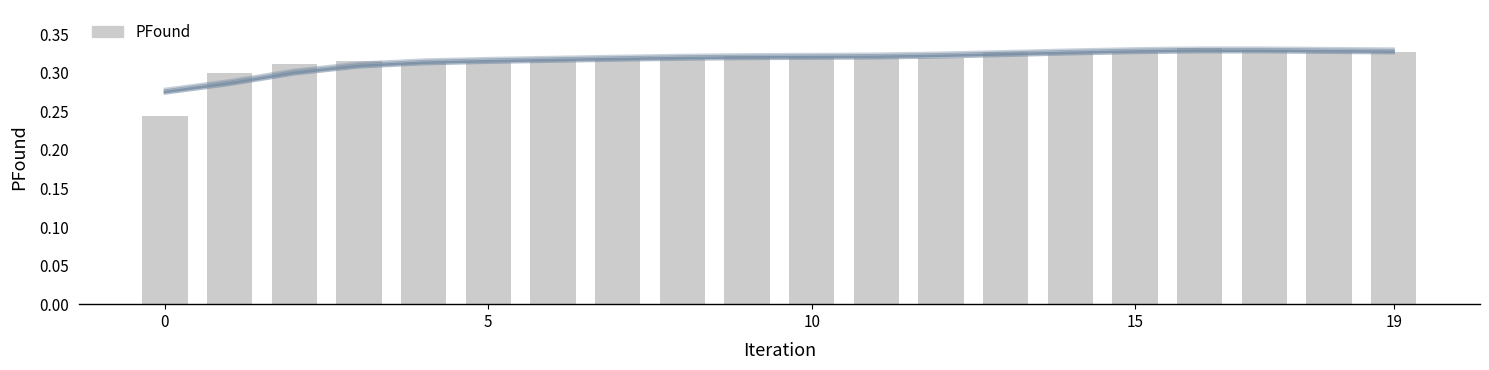

Read the value at 5.

0.3